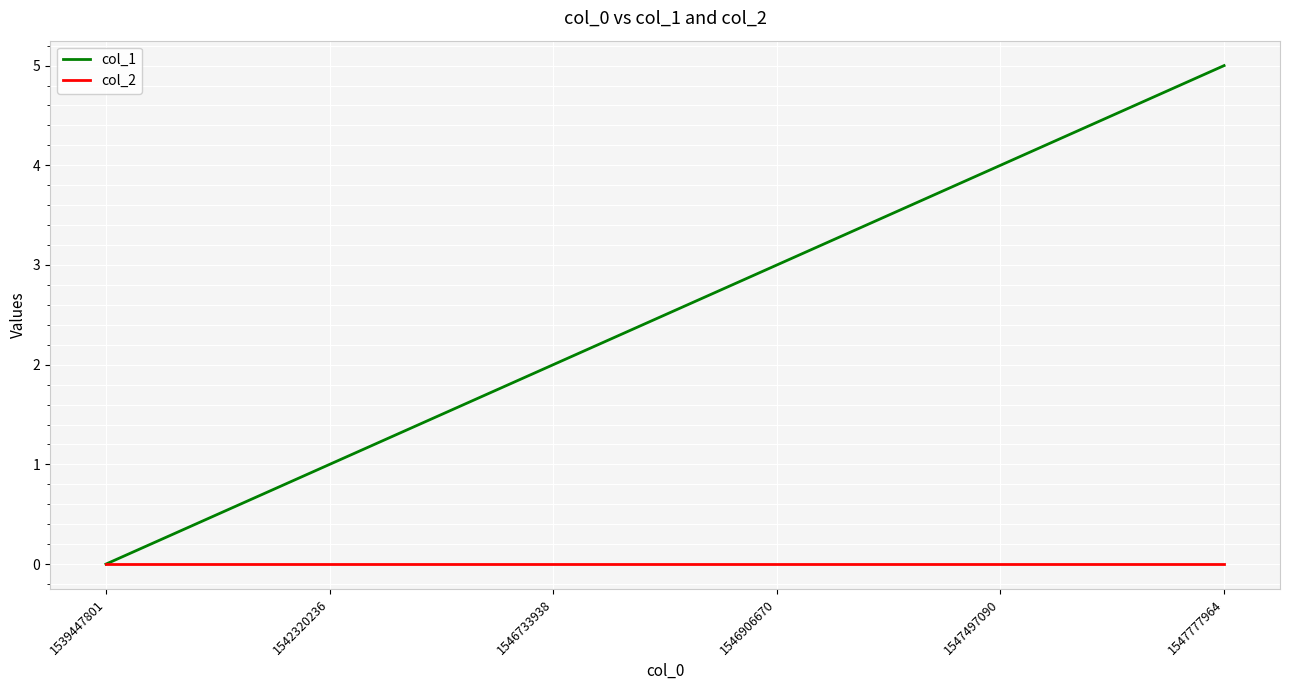

At which label does col_1 reach its minimum?

1539447801